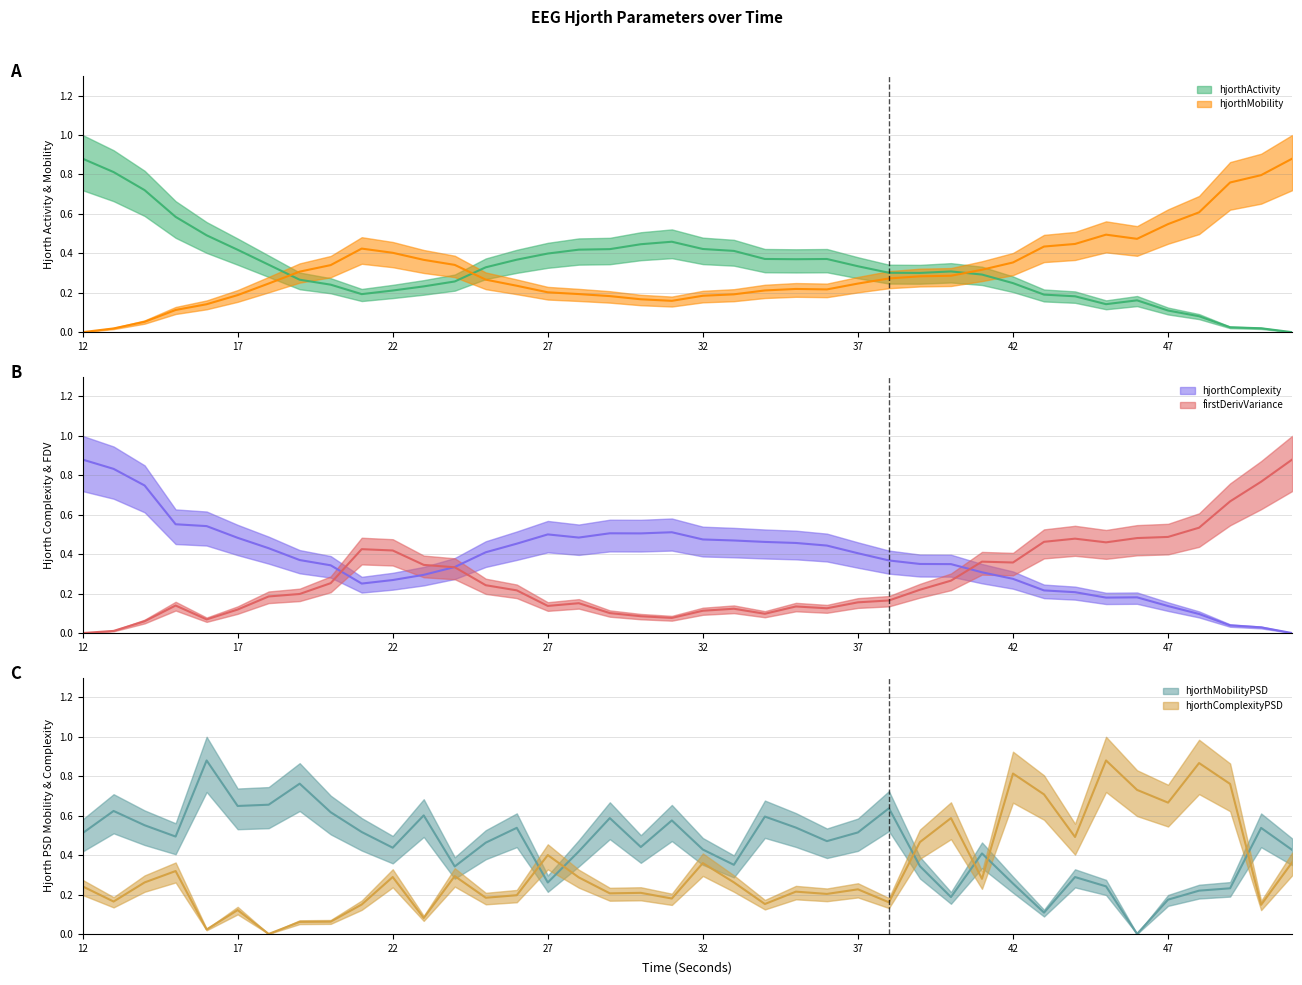

Is this an area chart (filled region under the line)?

No